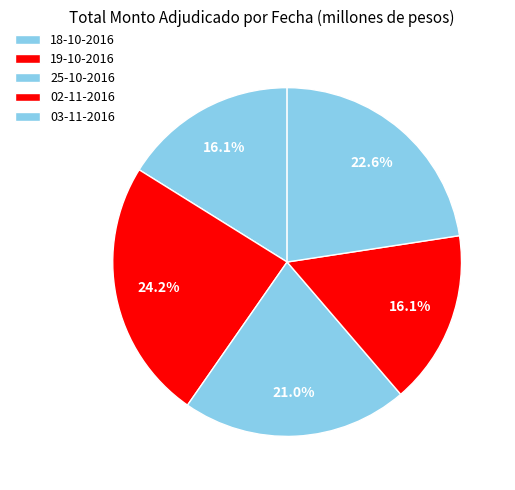

Which category has the smallest portion of the pie?

18-10-2016